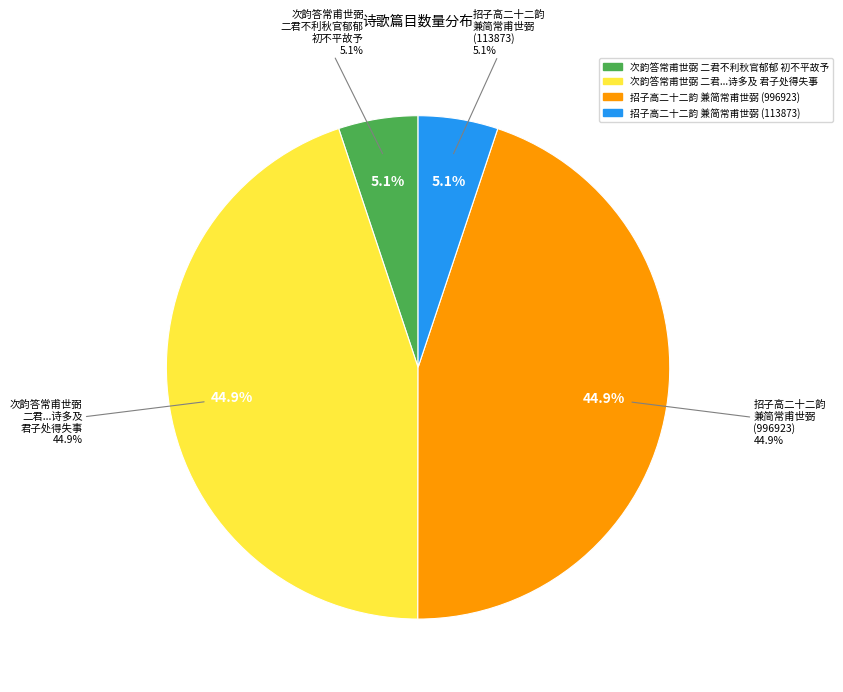

Which has a higher value, 招子高二十二韵兼简常甫世弼(113873) or 次韵答常甫世弼二君不利秋官郁郁初不平故予?

招子高二十二韵兼简常甫世弼(113873)